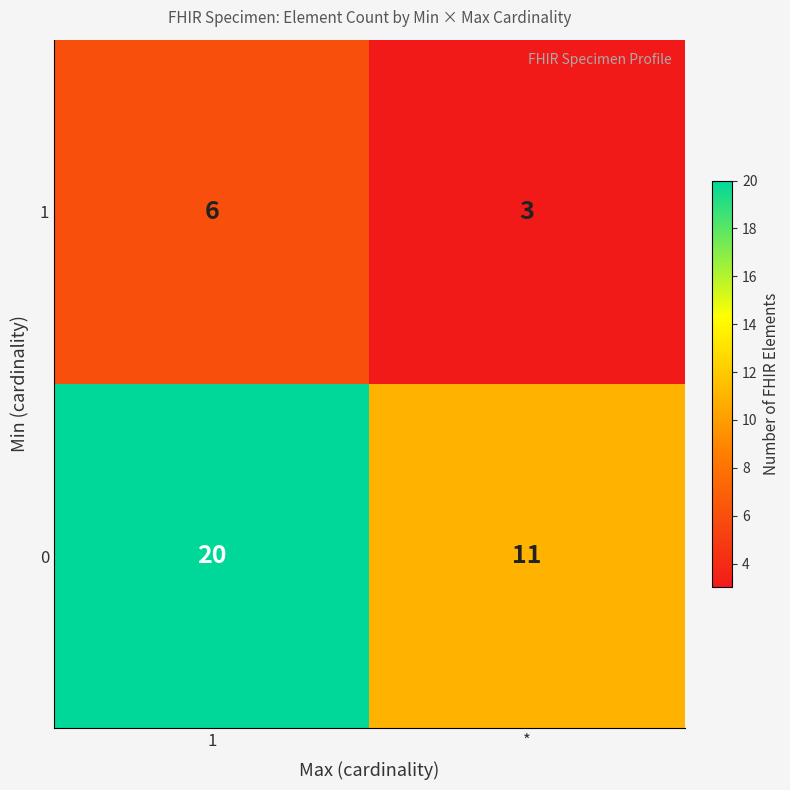

Is the value of 1 at * greater than the value of 0 at 1?

No